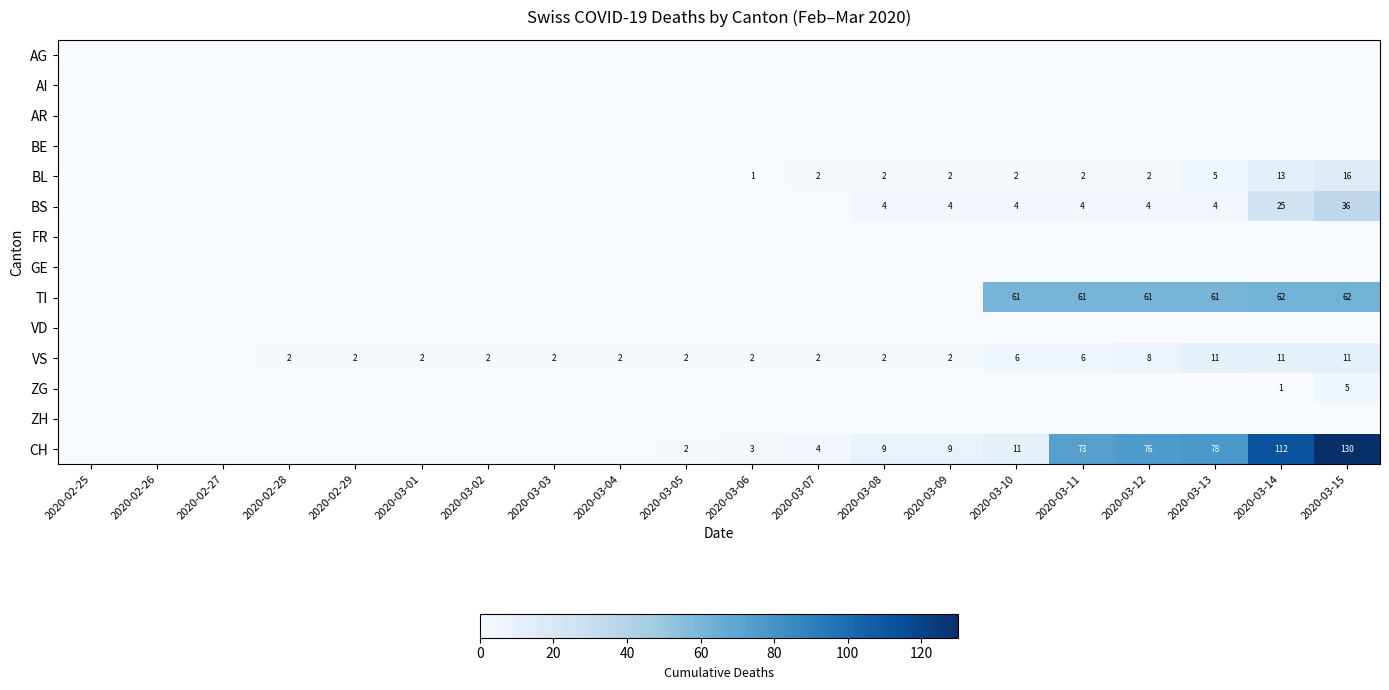

Count the number of data series in this chart.

14